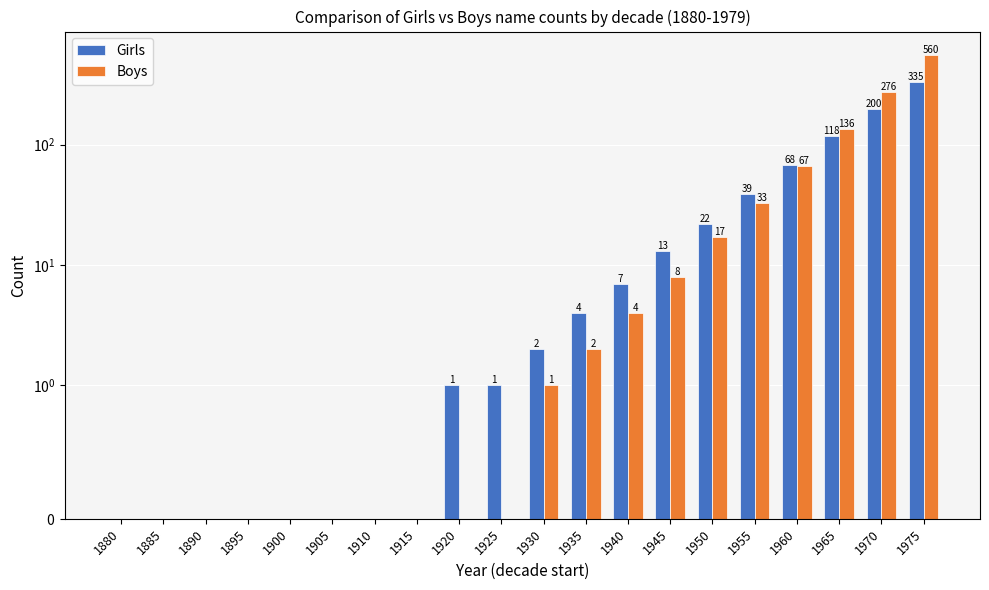

What is the value of the Boys bar at the 12th from the left?

2